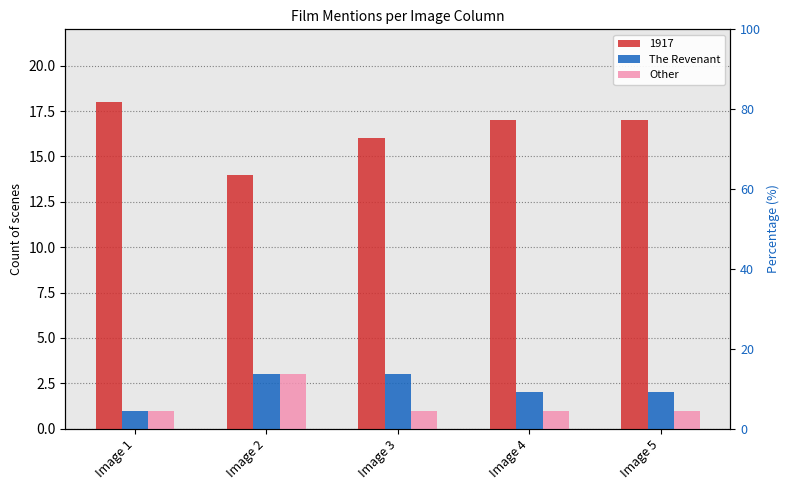

List the labels in order of The Revenant value, smallest first.

Image 1, Image 4, Image 5, Image 2, Image 3